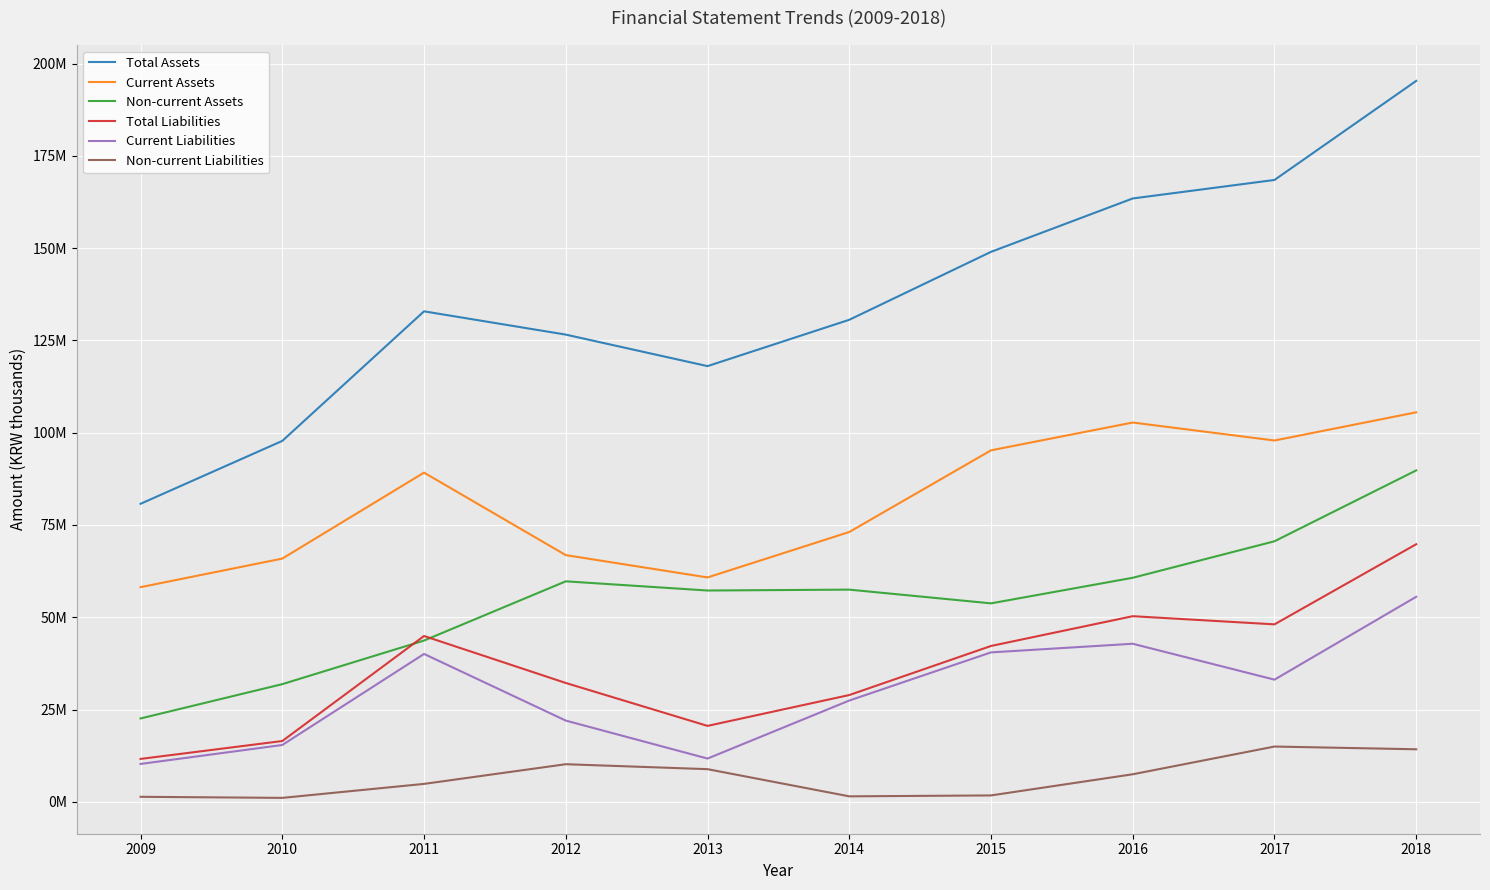

What value does the Current Liabilities series have at 2014, to the nearest 10?

27441810